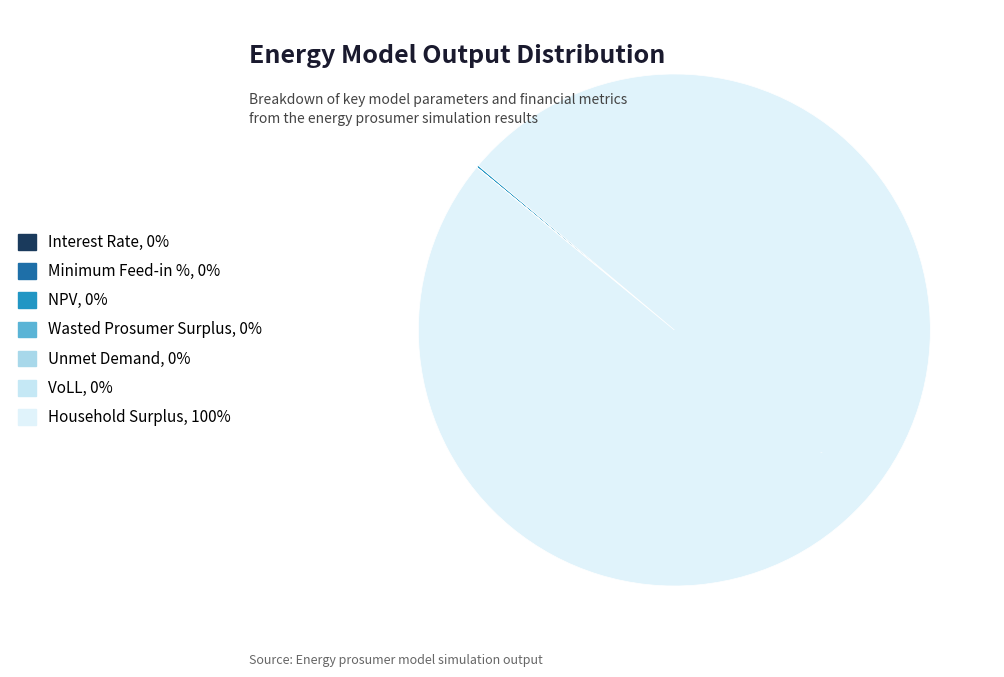

True or false: VoLL accounts for 0% of the total.

True